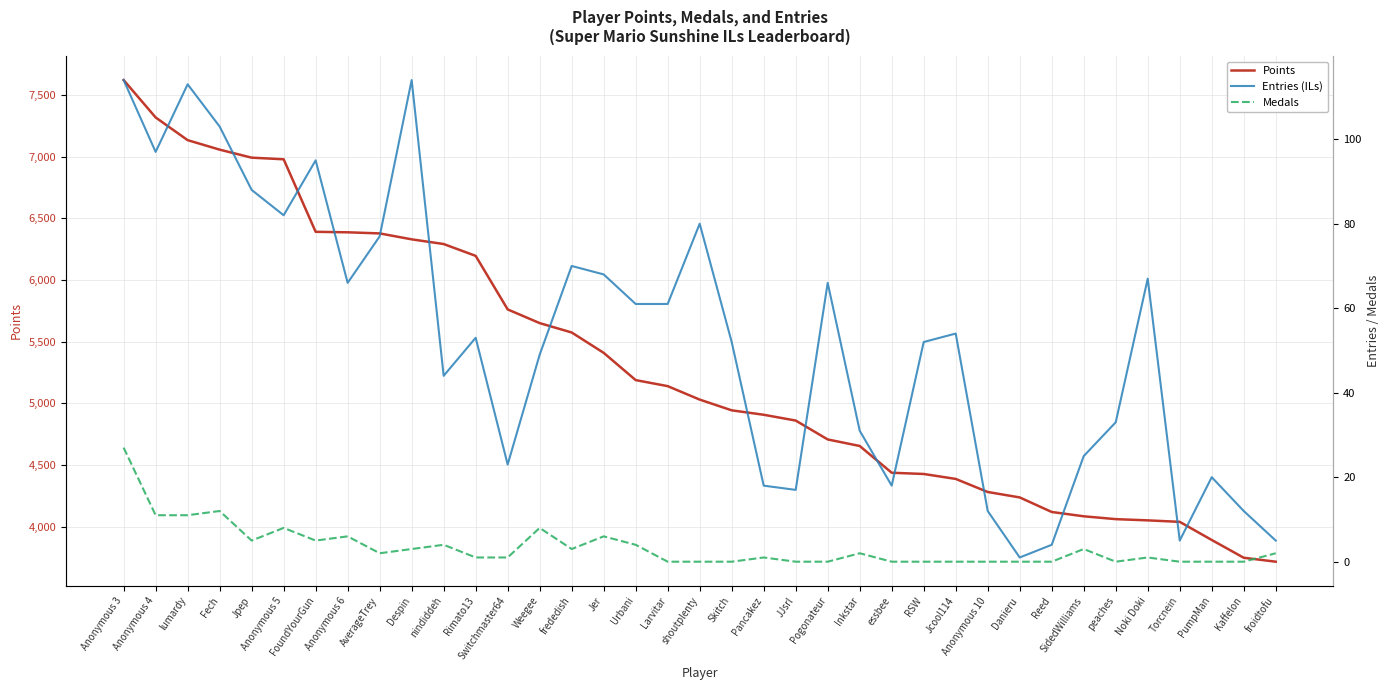

Which series has the largest range (max minus min)?

Points